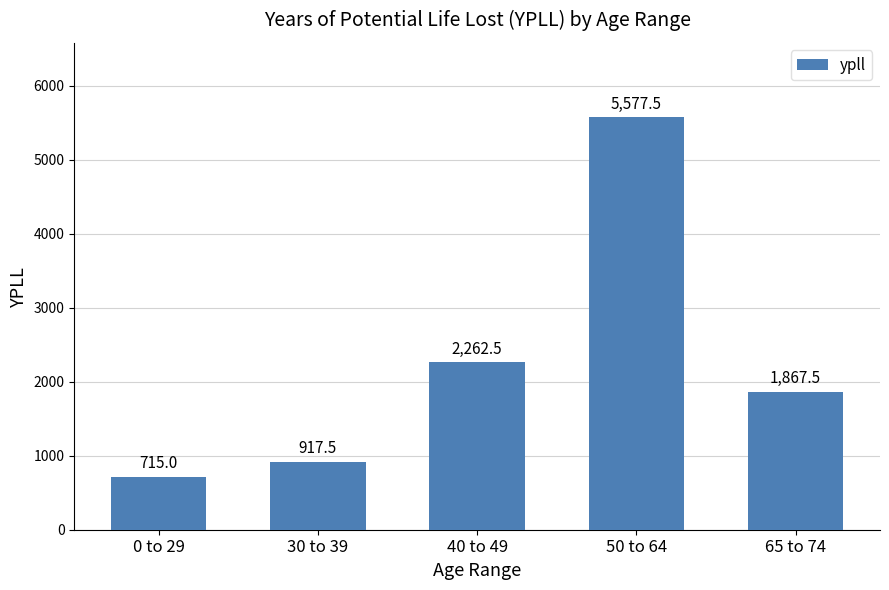

The chart shows a value of 3774.7 at 50 to 64. True or false?

False